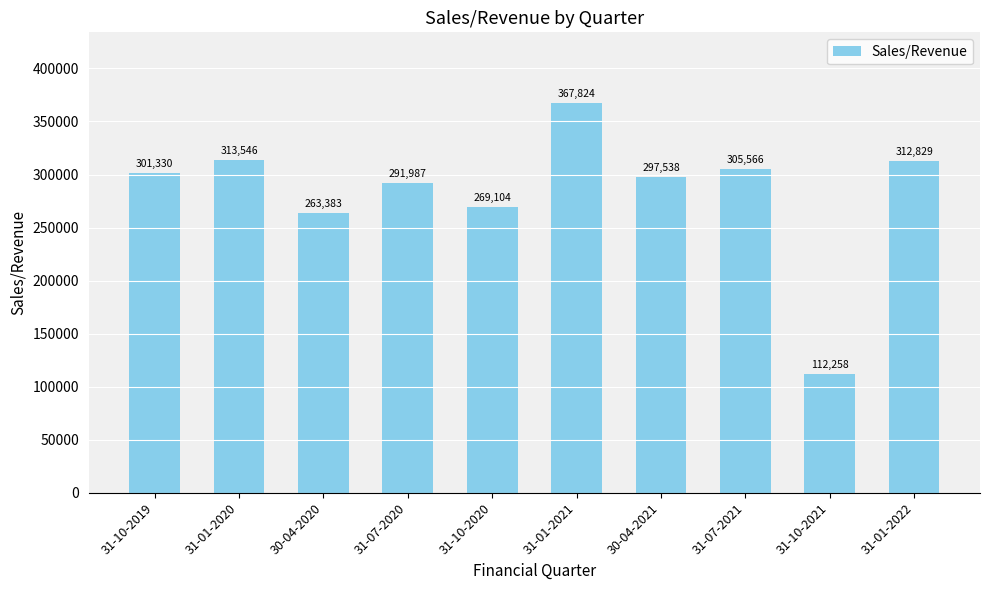

Which category has the lowest value across all series?

31-10-2021